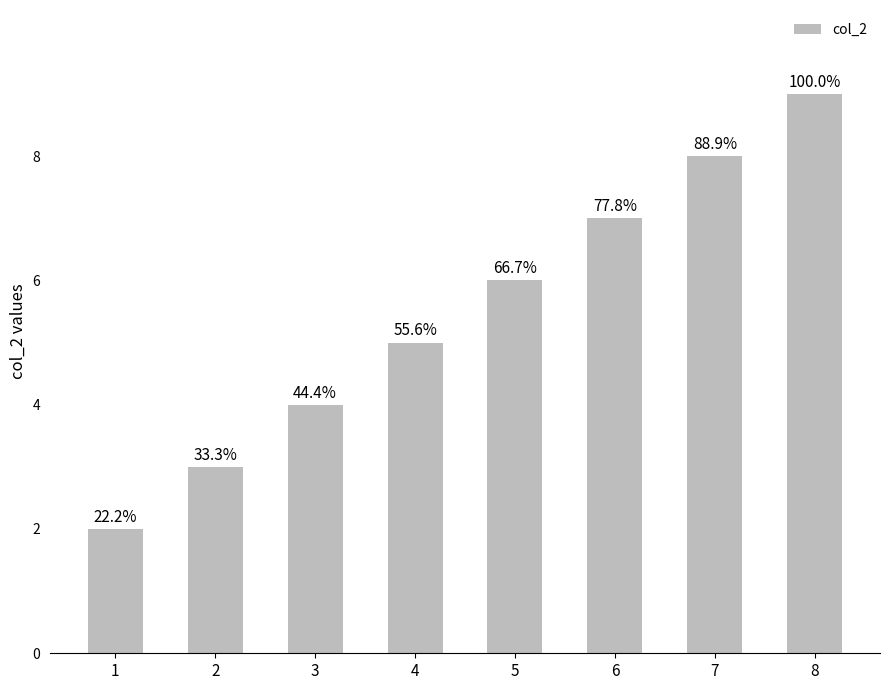

How many bars are there in total?

8